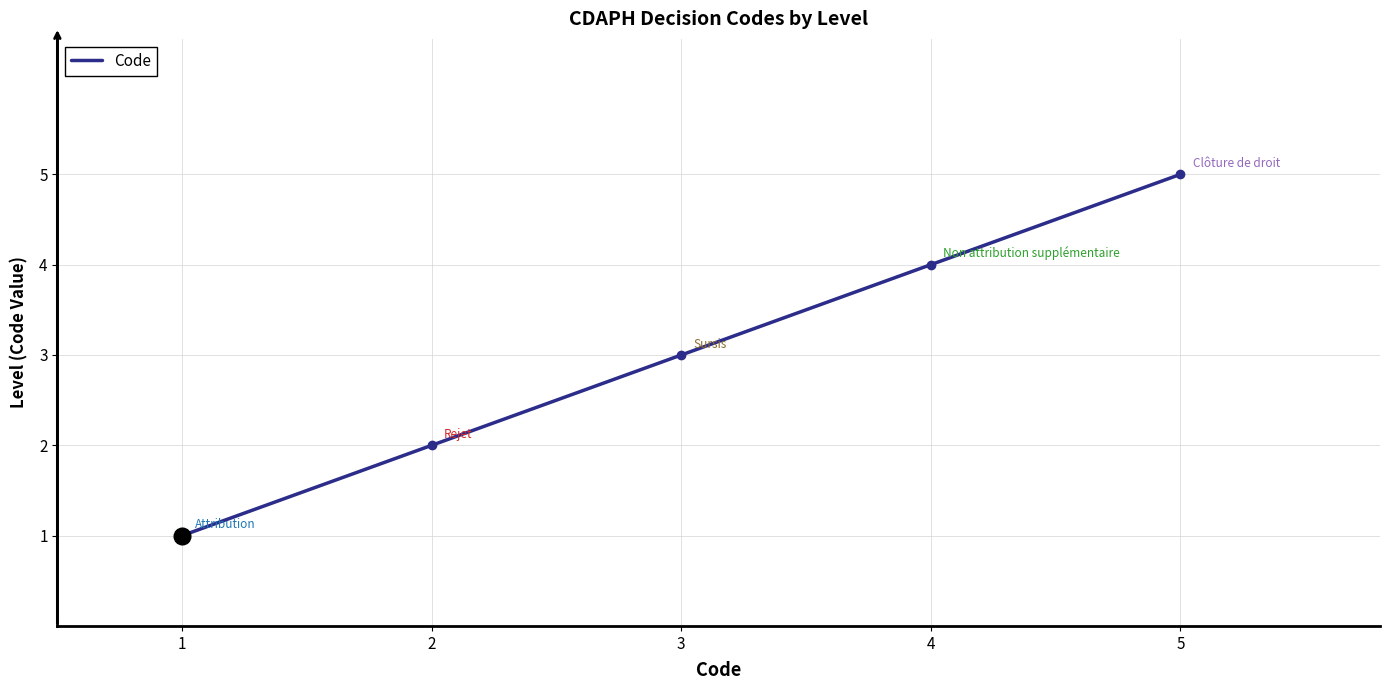

What is the sum of all values?

15